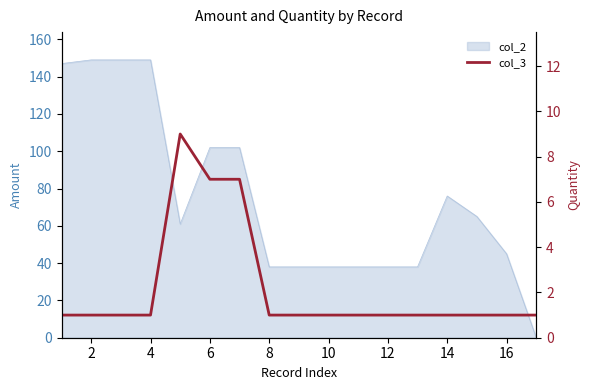

How many lines are shown in the chart?

1